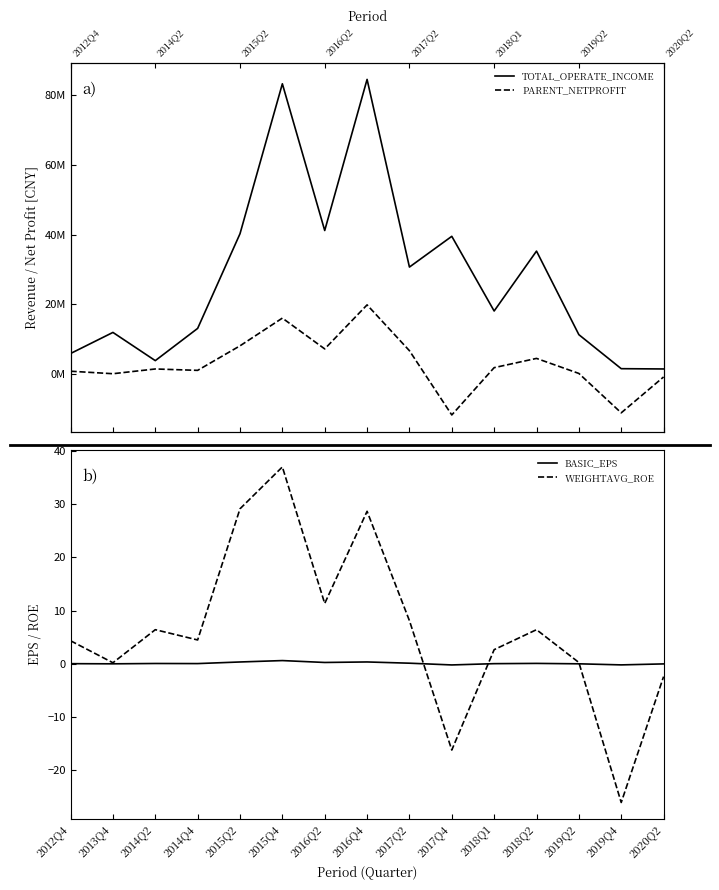

How many interior local peaks does the BASIC_EPS series have?

4